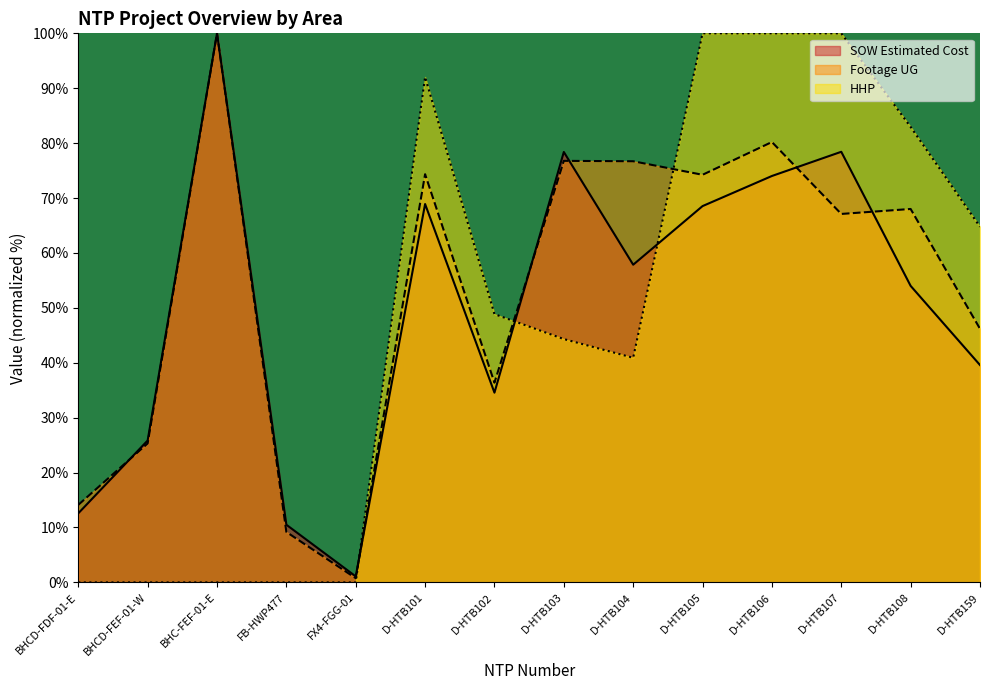

What is the difference between the highest and lowest values at D-HTB101?

23.1